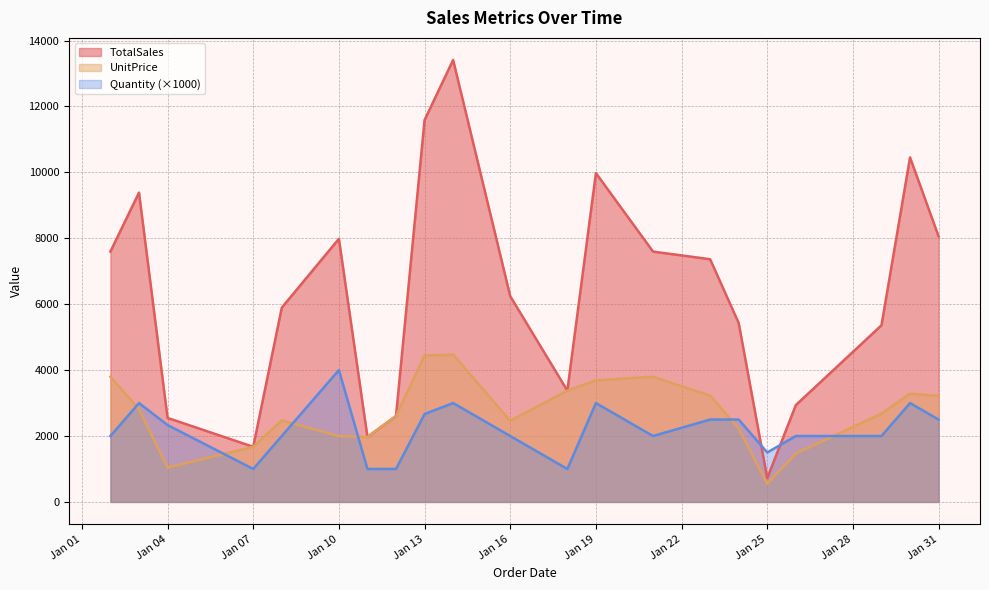

How many lines are shown in the chart?

3